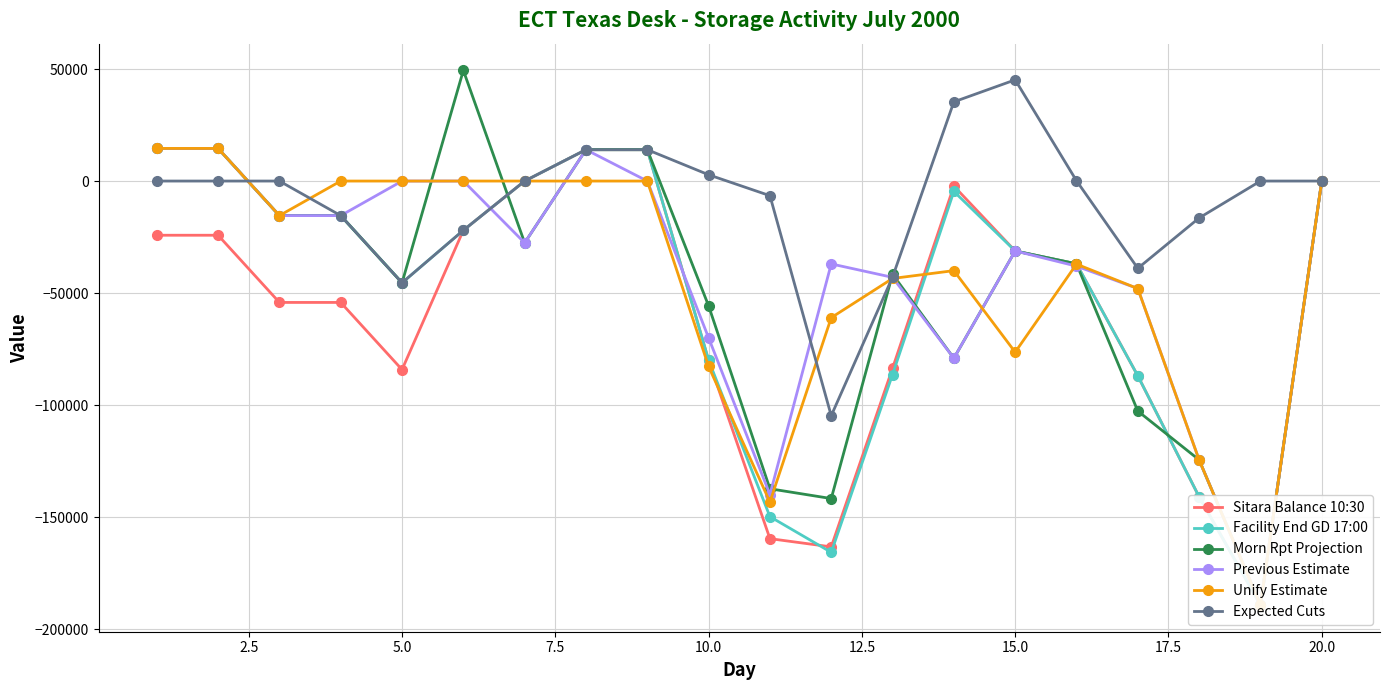

What is the highest value of the Expected Cuts series?

45184